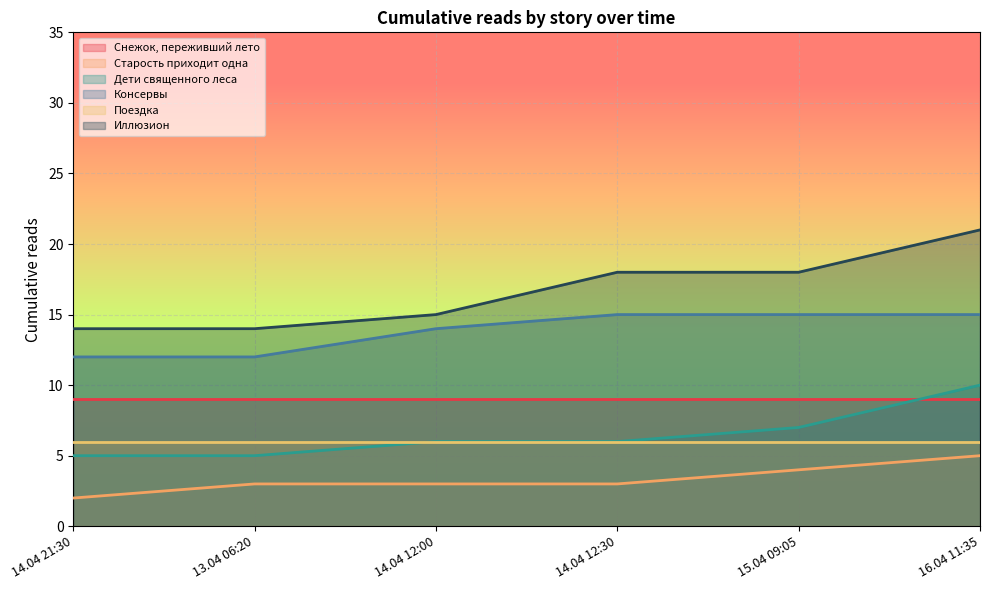

What is the spread (max minus min) of values at 16.04 11:35?

16